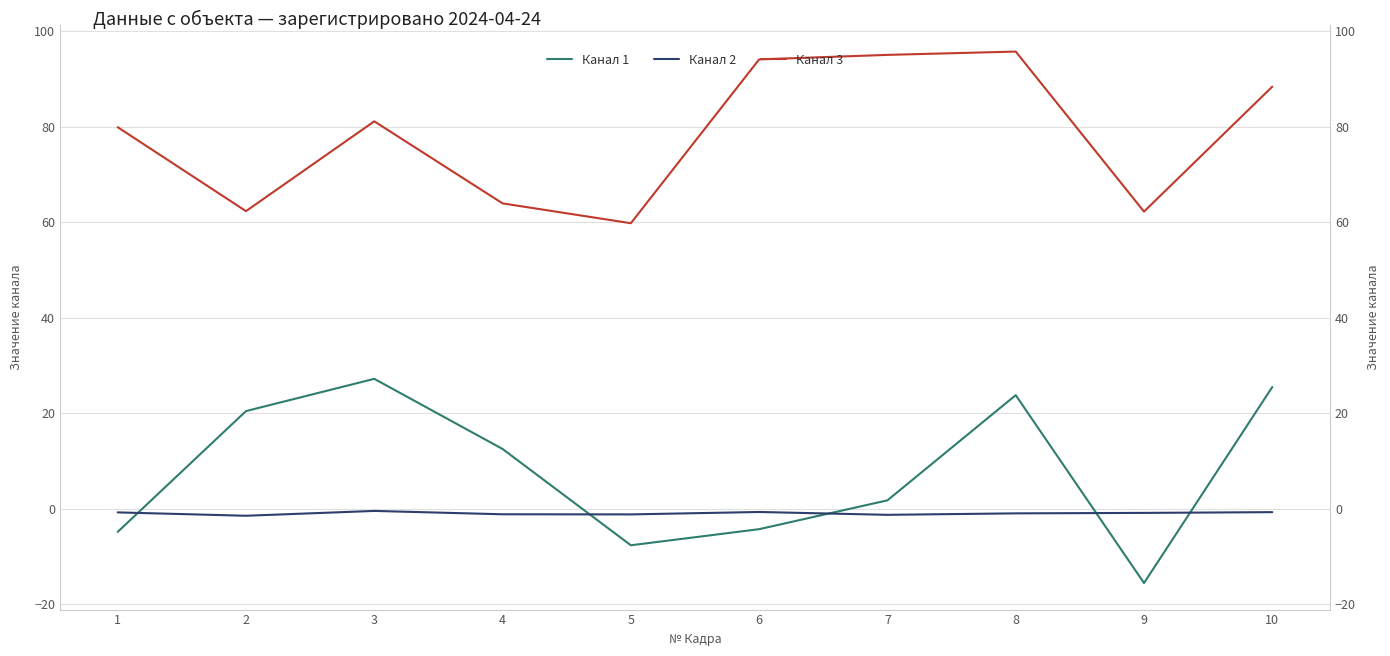

True or false: Канал 3 and Канал 1 cross at least once.

False